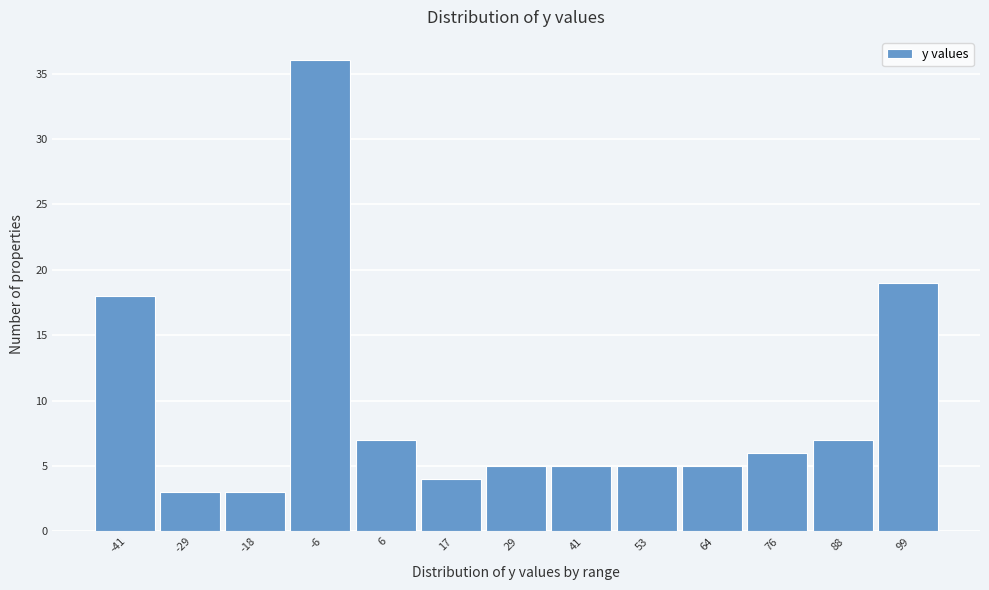

Reading left to right, list every bar in this chart as the range it spans on the x-axis followed by its height. Neither the bar edges nor the heights are printed on the chart, so give them approximately, as read against the axes.

-46 to -36: 18
-36 to -24: 3
-24 to -12: 3
-12 to 0: 36
0 to 12: 7
12 to 24: 4
24 to 34: 5
34 to 46: 5
46 to 58: 5
58 to 70: 5
70 to 82: 6
82 to 94: 7
94 to 106: 19